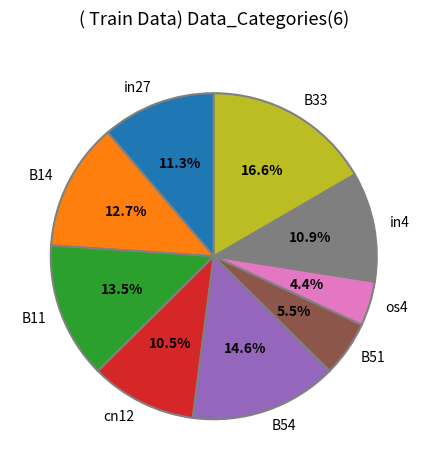

Does in4 account for over 50% of the chart?

No